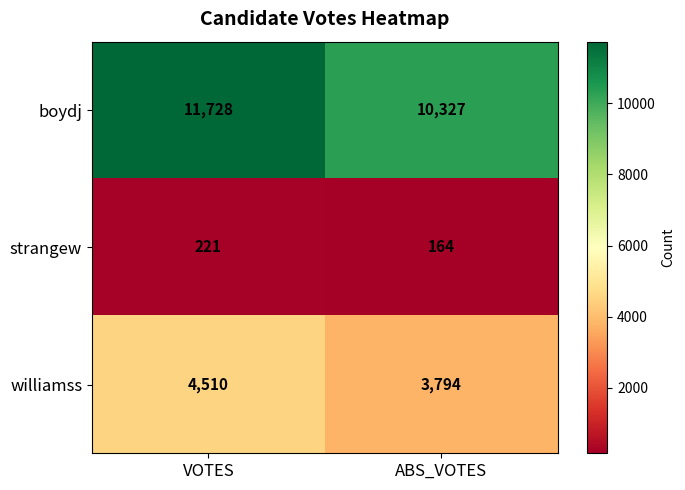

The value of williamss at ABS_VOTES is 6665. True or false?

False